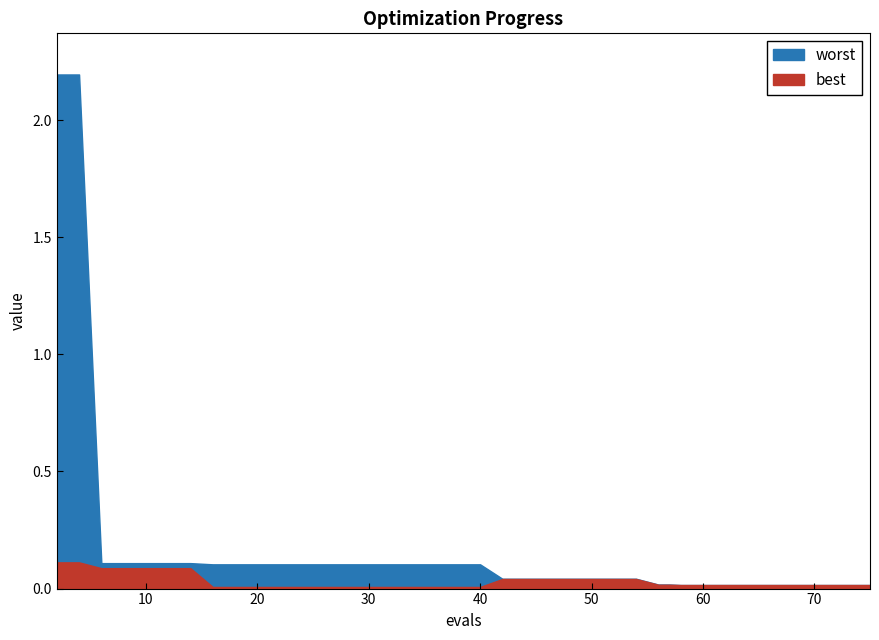

What is the greatest value displayed?

2.2